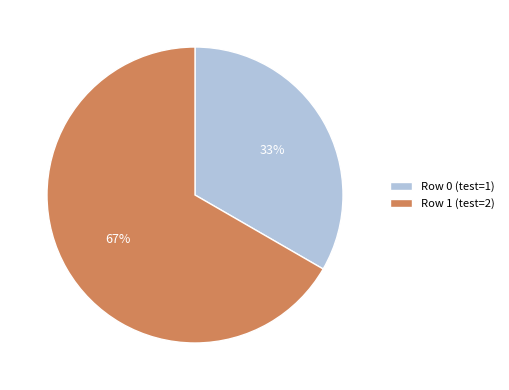

What percentage is the Row 1 (test=2) slice, to the nearest percent?

67%